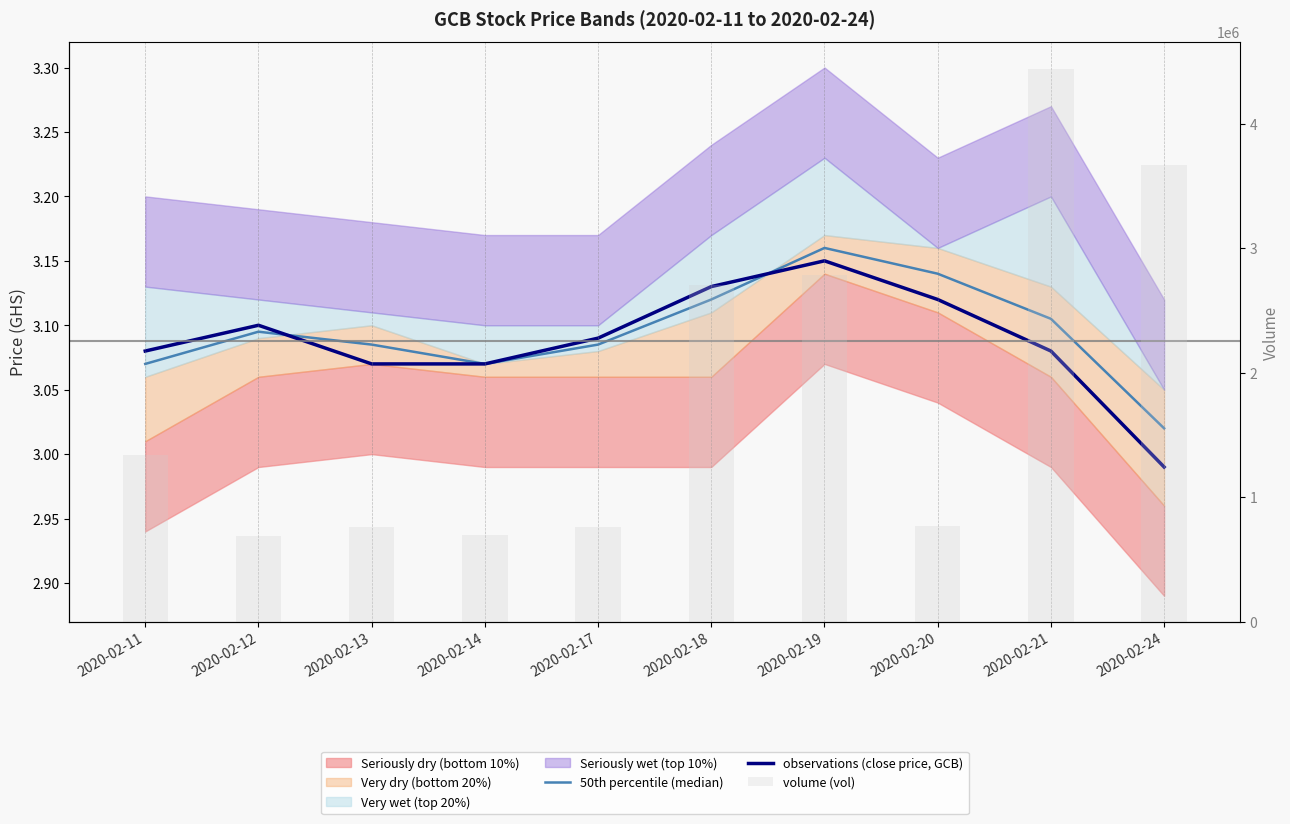

At 2020-02-21, list the series in order from largest to smallest.

volume (vol), 50th percentile (median), observations (close price, GCB)